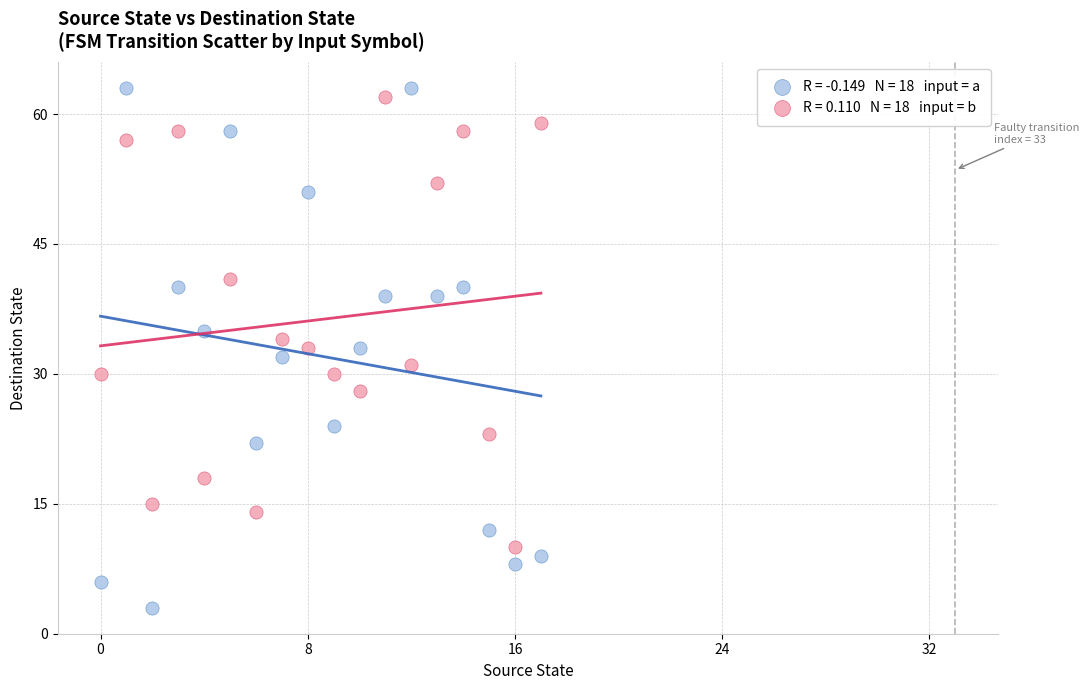

Across all data points, what is the range of Y values (max minus min)?

60